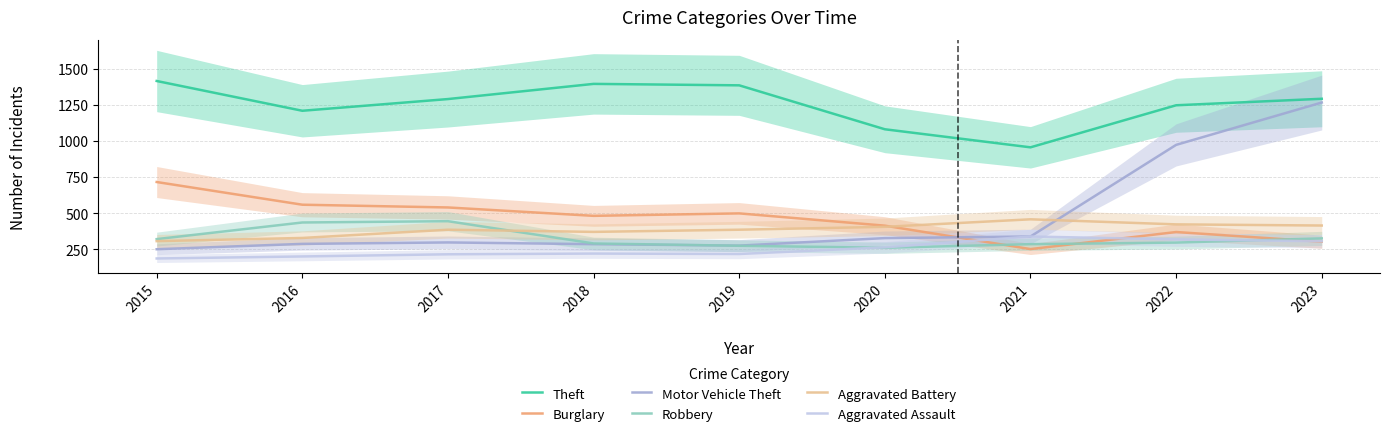

What is the difference between the highest and lowest values at 2017?

1074